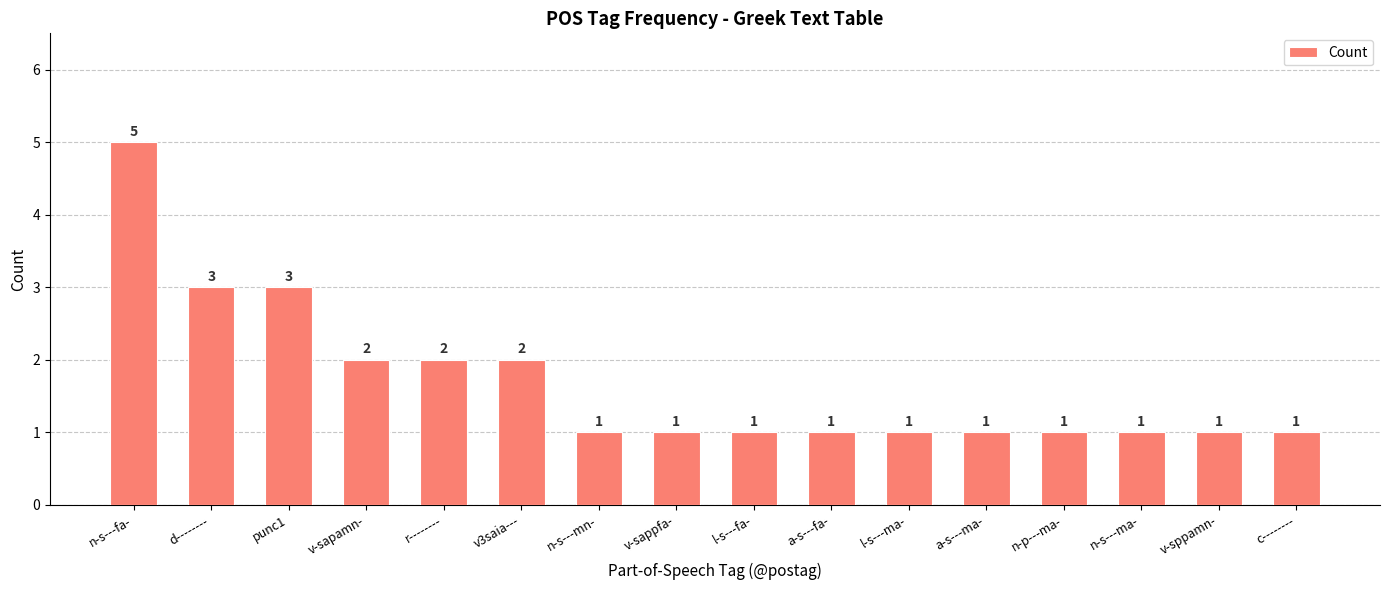

Which has a higher value, v3saia--- or v-sappfa-?

v3saia---